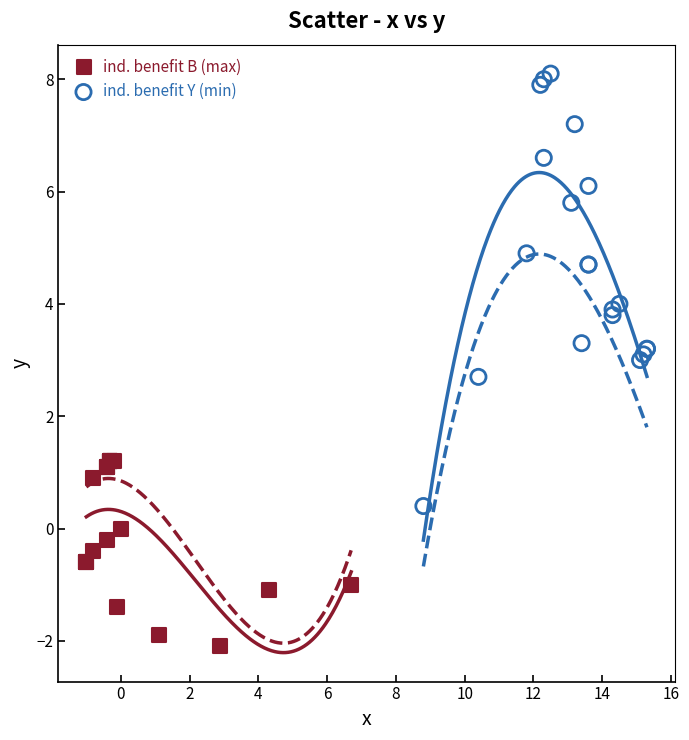

Which series has the widest spread of Y values?

ind. benefit Y (min)